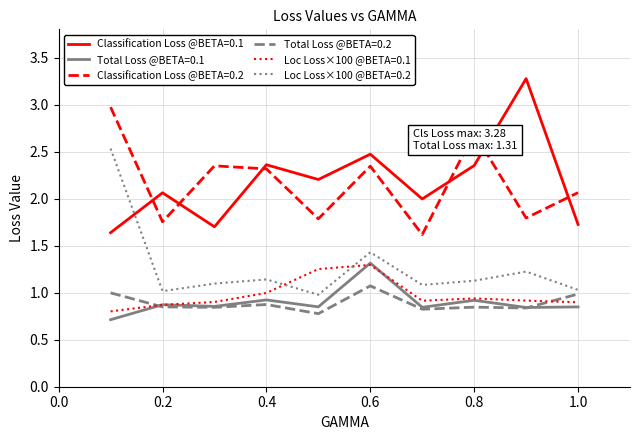

True or false: Total Loss @BETA=0.1 and Classification Loss @BETA=0.2 intersect in this chart.

False